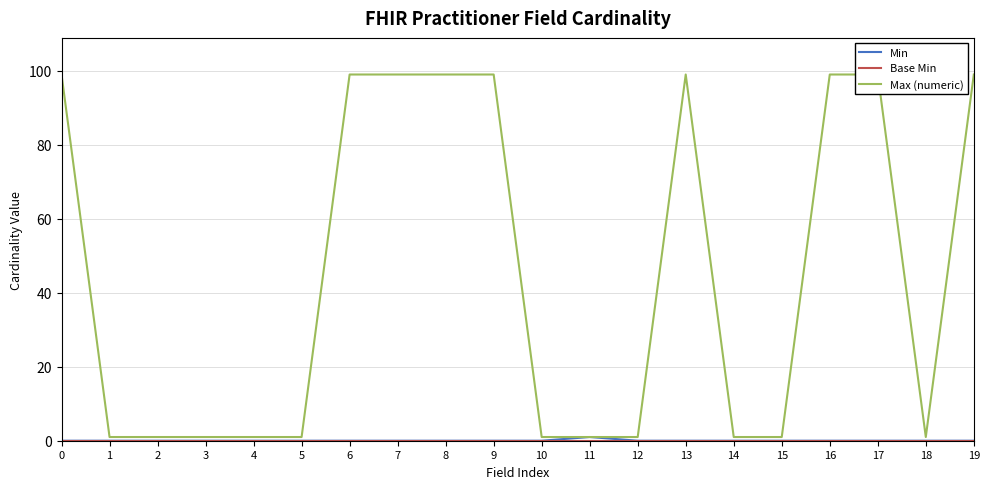

What are all the series names shown in the legend?

Min, Base Min, Max (numeric)